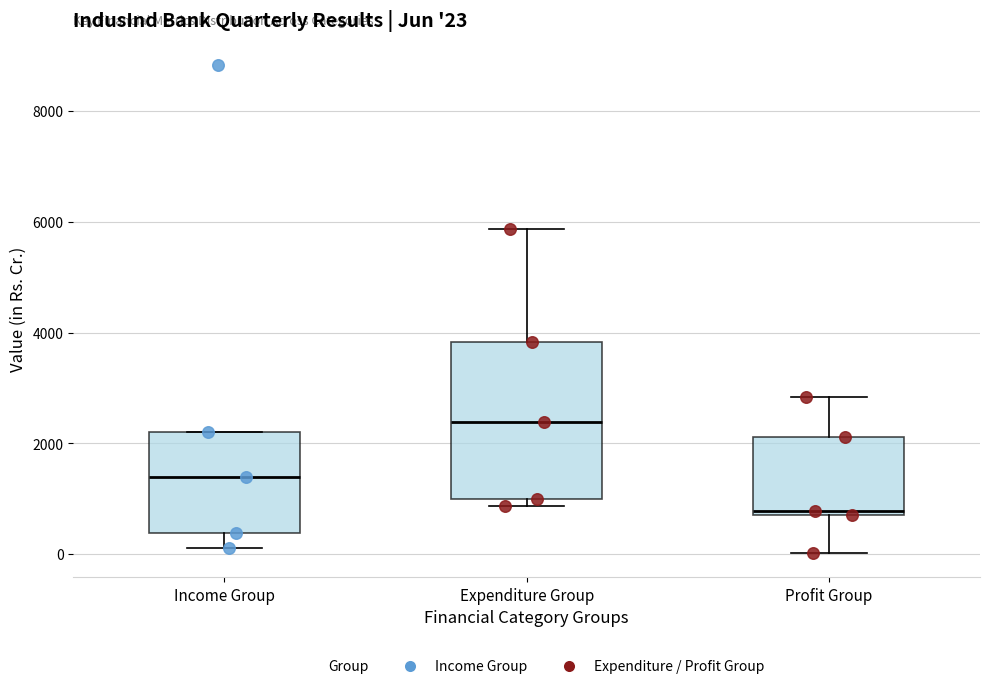

Which box's median line is the highest?

Expenditure Group